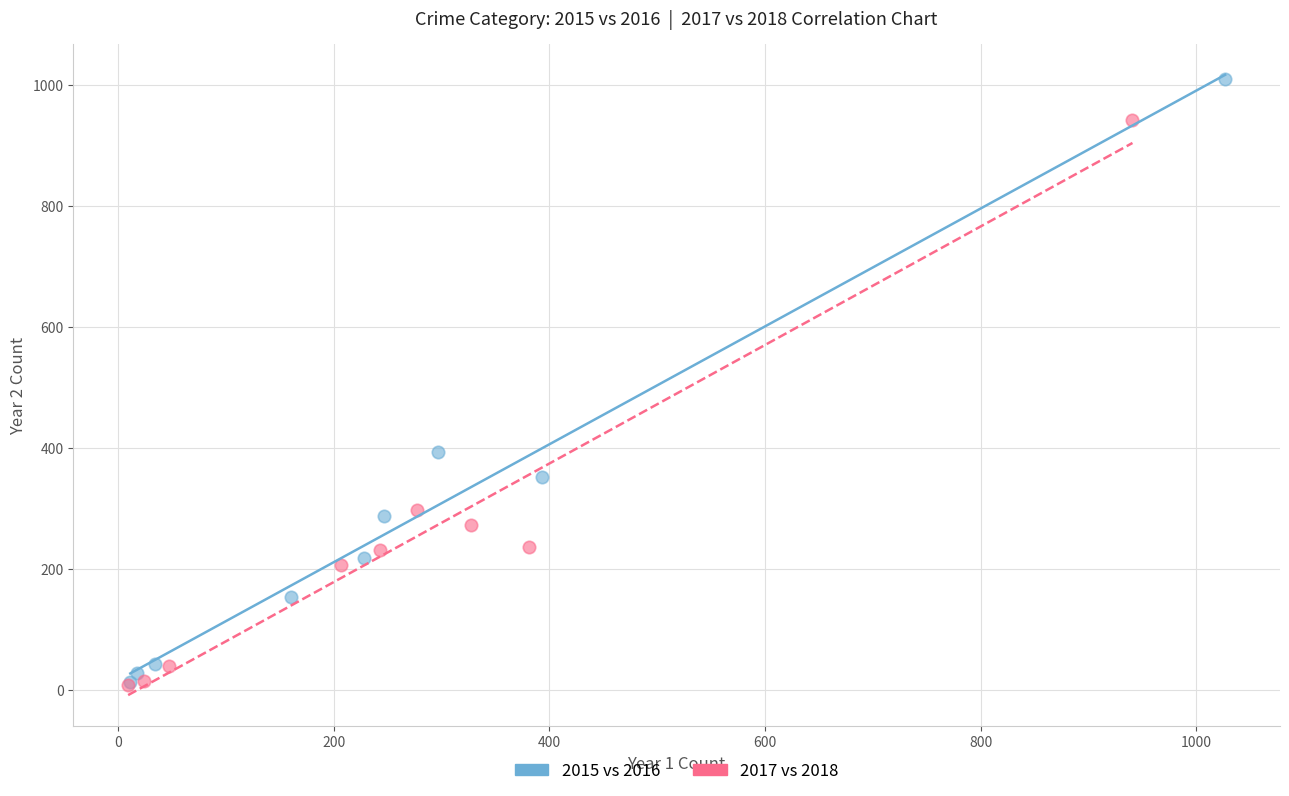

Which series reaches the maximum Y coordinate?

2015 vs 2016